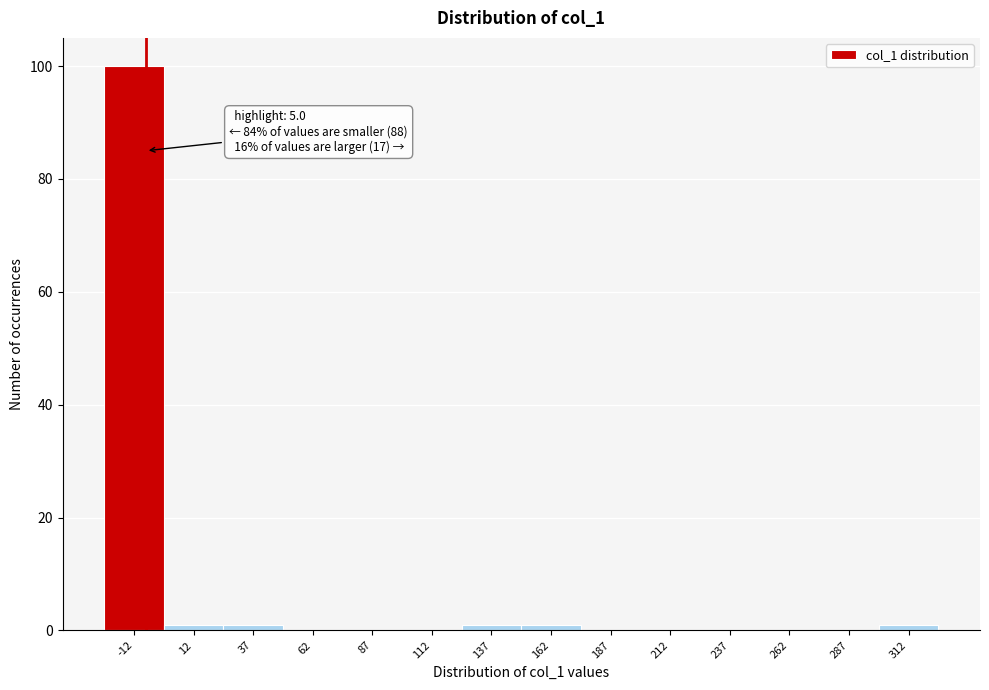

Reading left to right, list all the values displayed in this chart.

-12=100	12=1	37=1	62=0	87=0	112=0	137=1	162=1	187=0	212=0	237=0	262=0	287=0	312=1